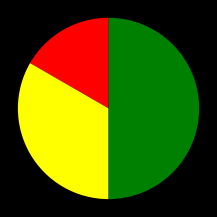

Count the number of slices in the pie.

3